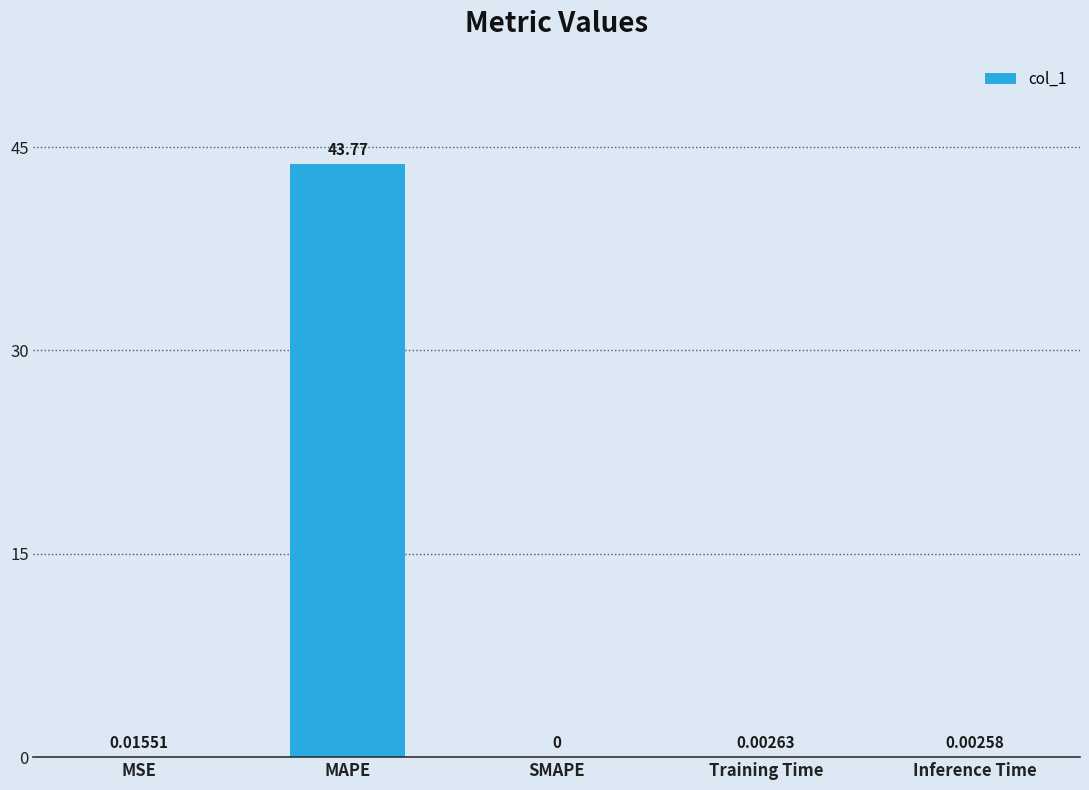

What is the sum of all values?

43.8